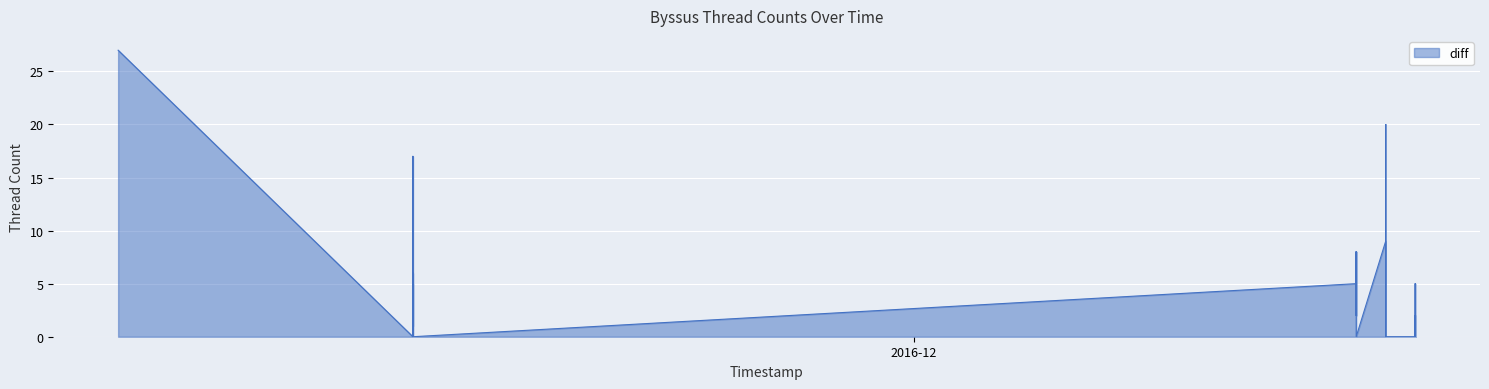

What is the approximate value at 2016-12-17, to the nearest 5?

10